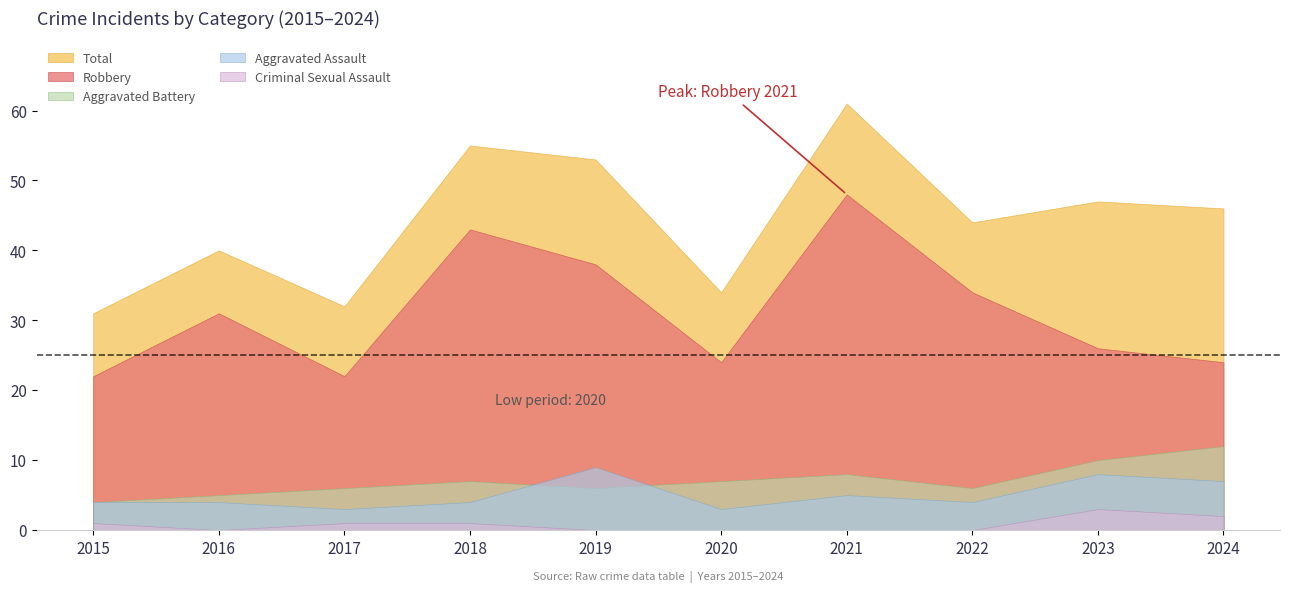

At which label does Robbery first exceed 31?

2018